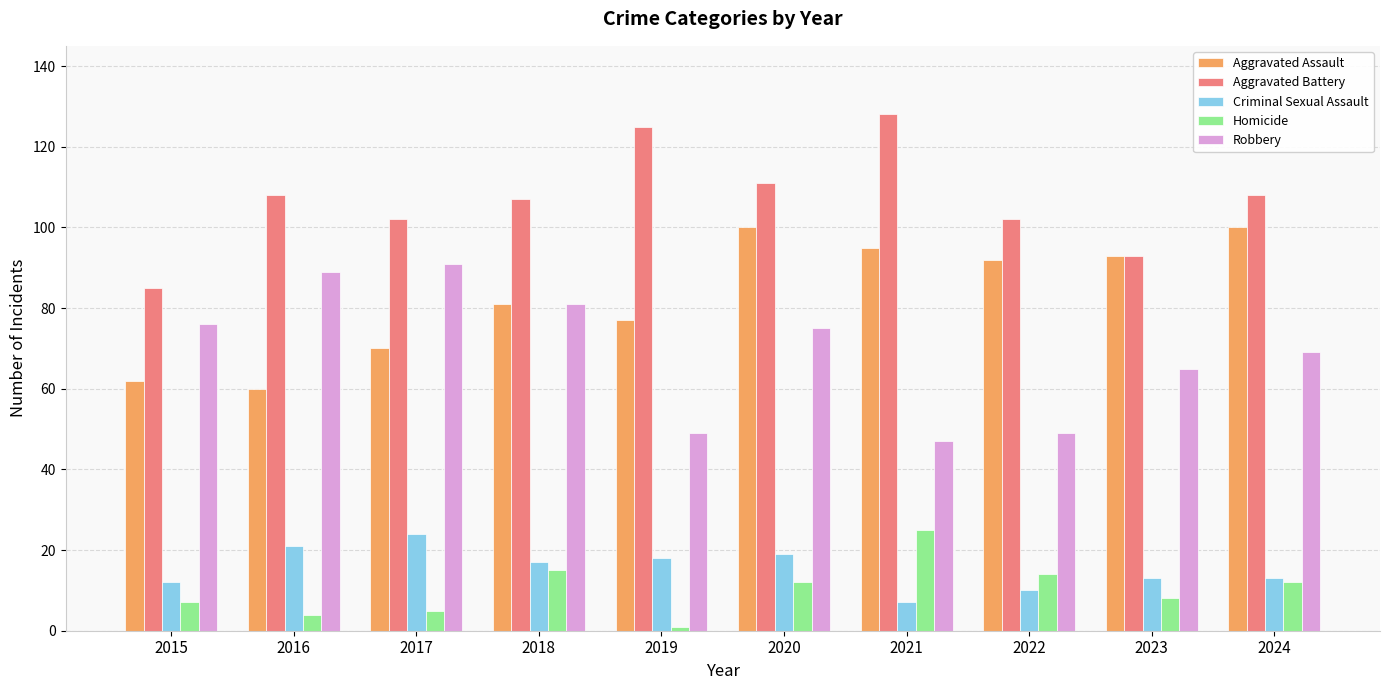

Between 2018 and 2024, which series saw the biggest shift?

Aggravated Assault